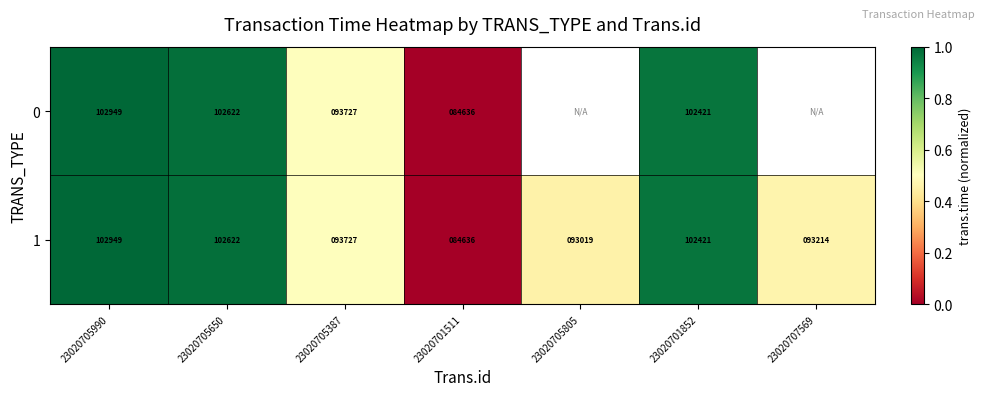

What is the total value across all series at 23020705387?

187454